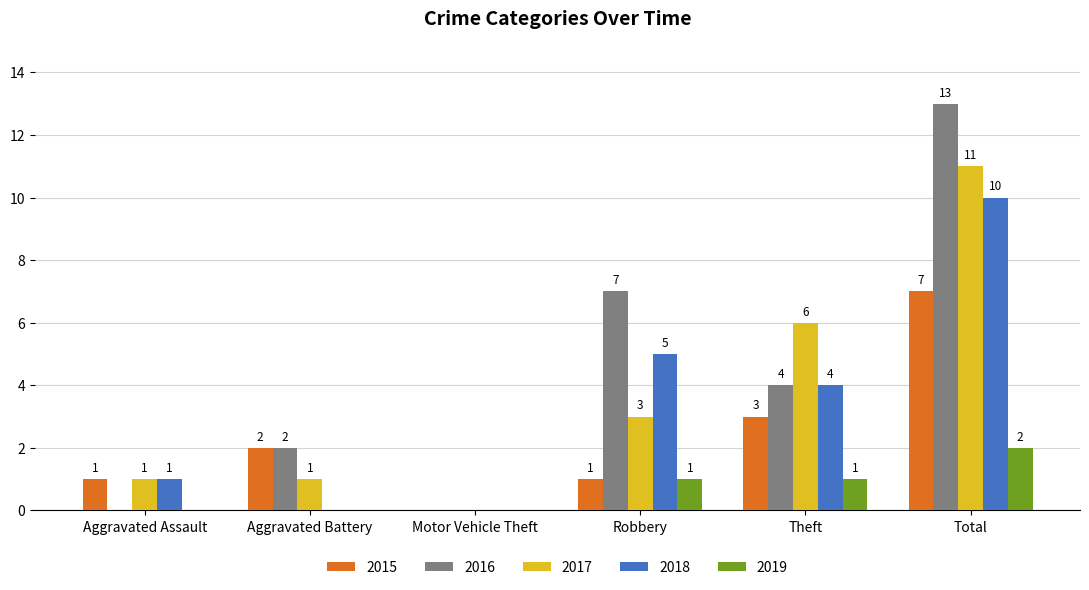

What is the spread (max minus min) of values at Total?

11